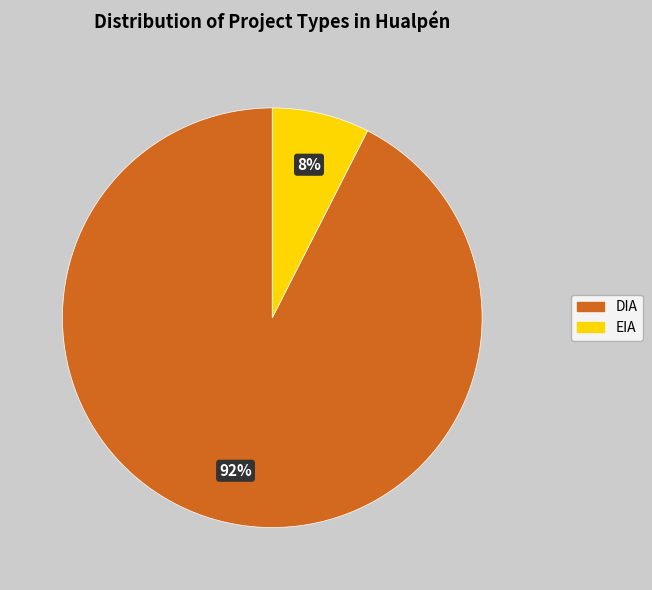

Rank the categories by value from highest to lowest.

DIA, EIA